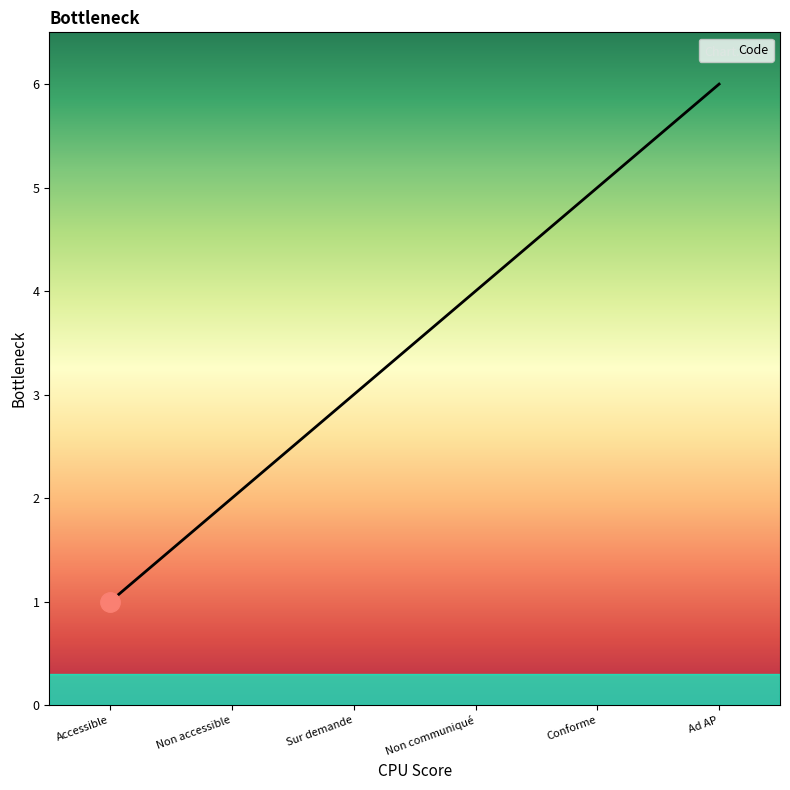

What is the difference between the maximum and minimum values?

5.0